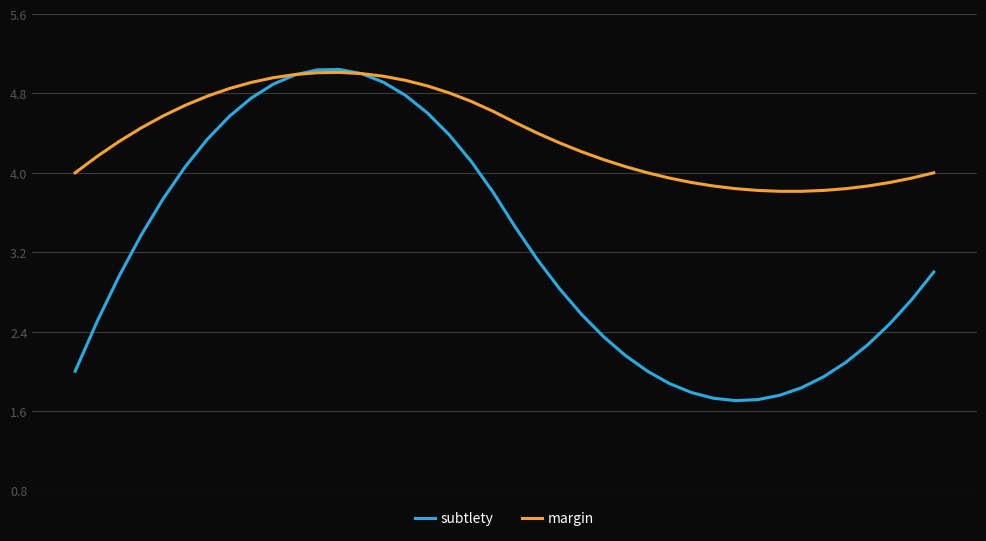

Which series has the widest spread of values?

subtlety